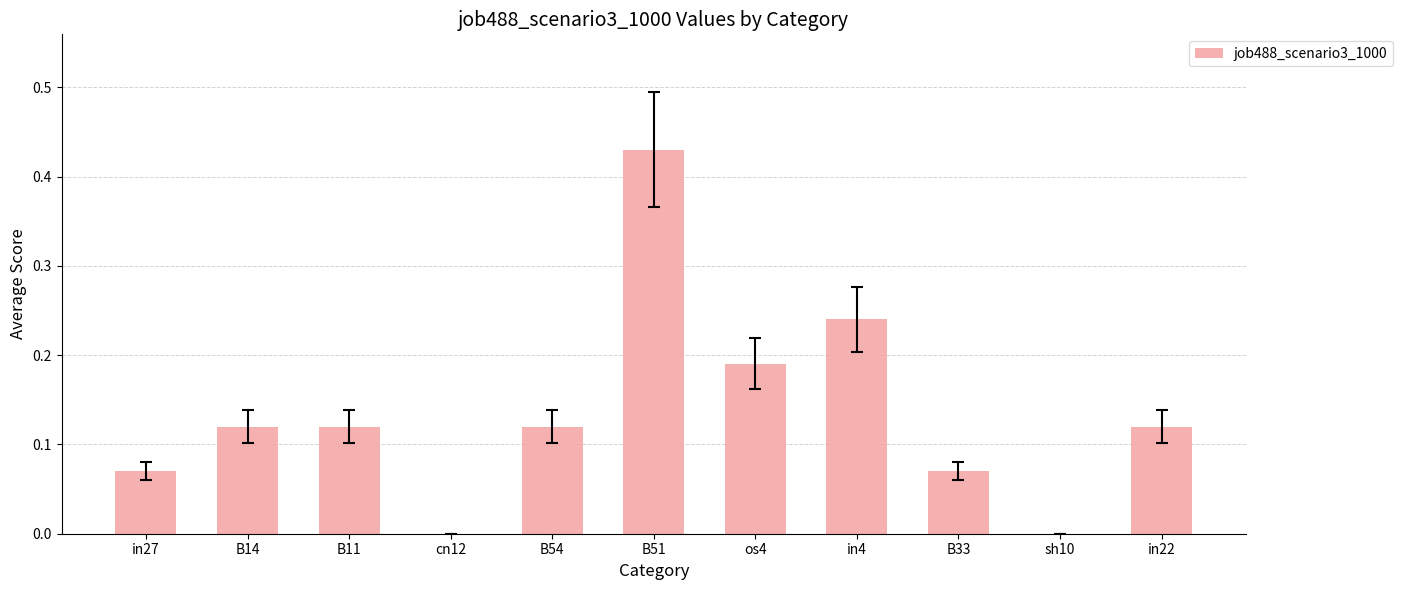

Which has a higher value, B11 or in27?

B11